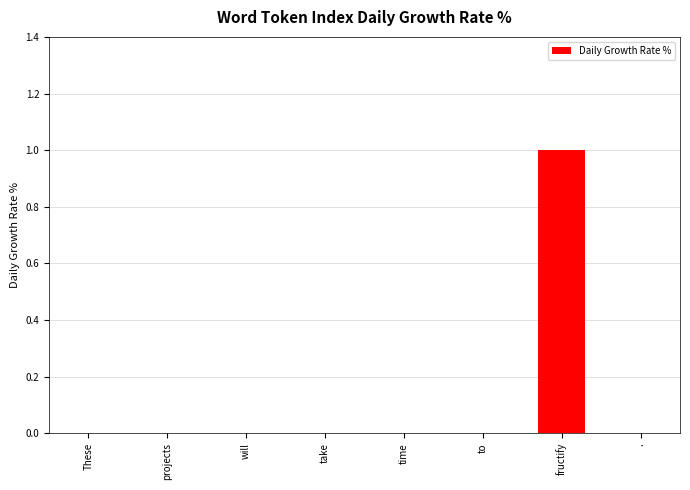

Count the number of categories in the chart.

8